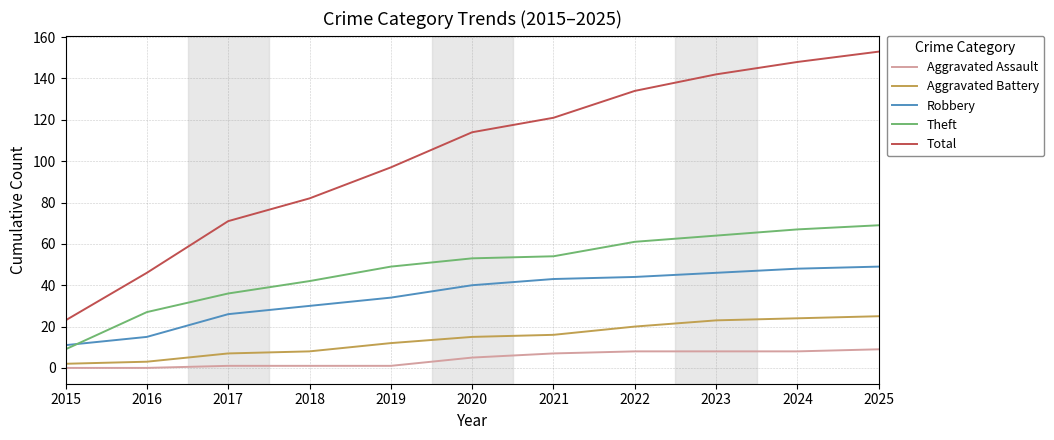

What is the average value of the Total series?

103